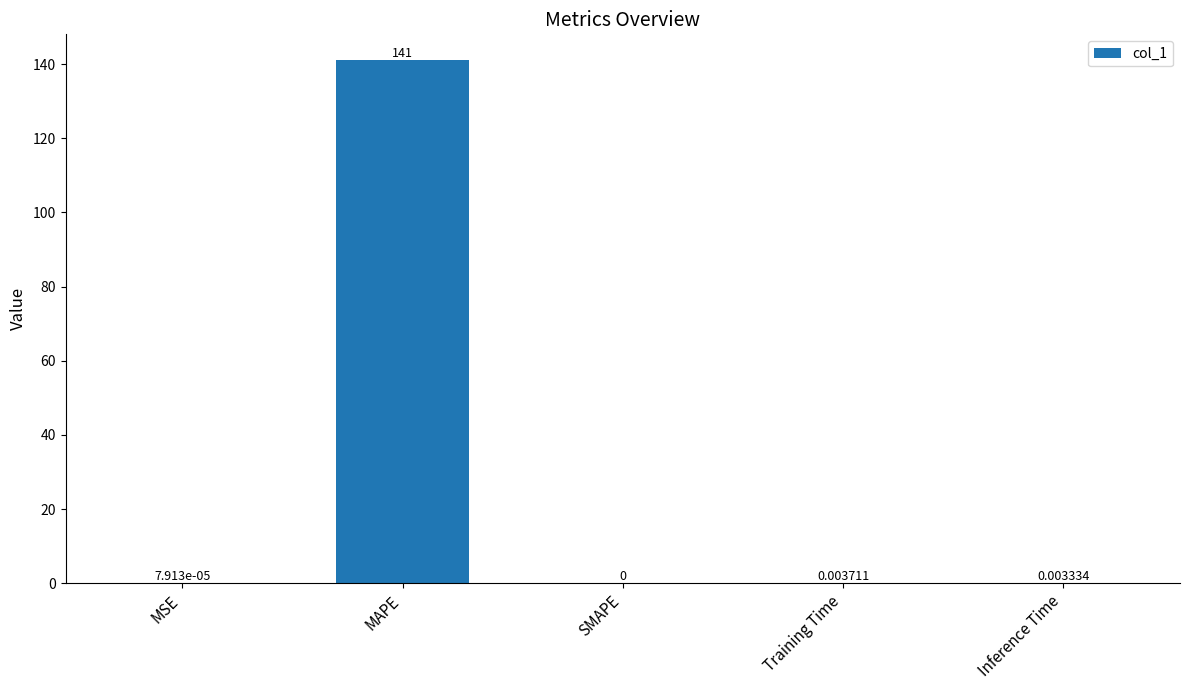

What is the sum of the values at MAPE and MSE?

141.0